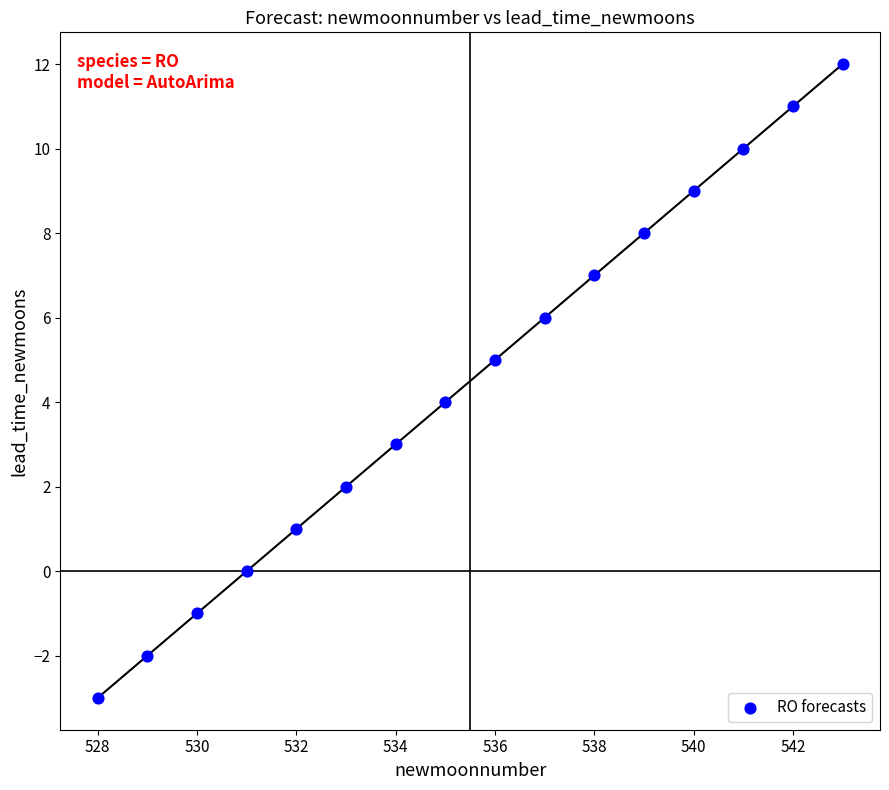

What is the range of Y values (max minus min)?

15